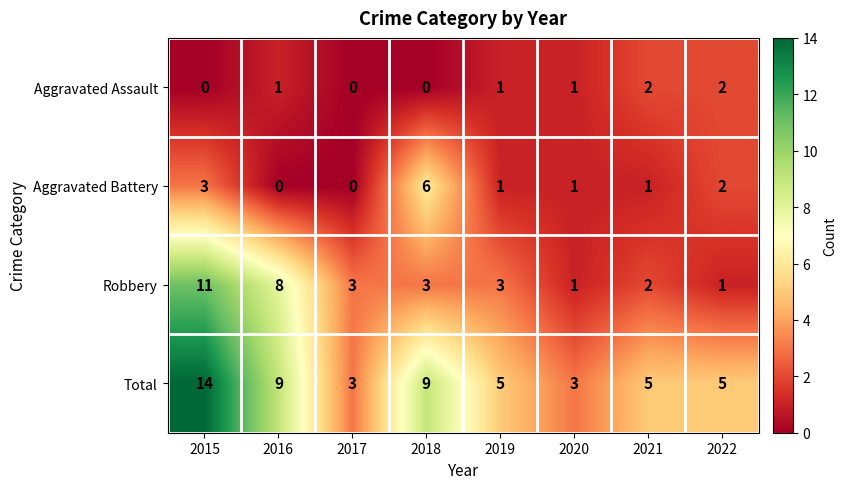

List the series in order of their peak value, lowest first.

Aggravated Assault, Aggravated Battery, Robbery, Total